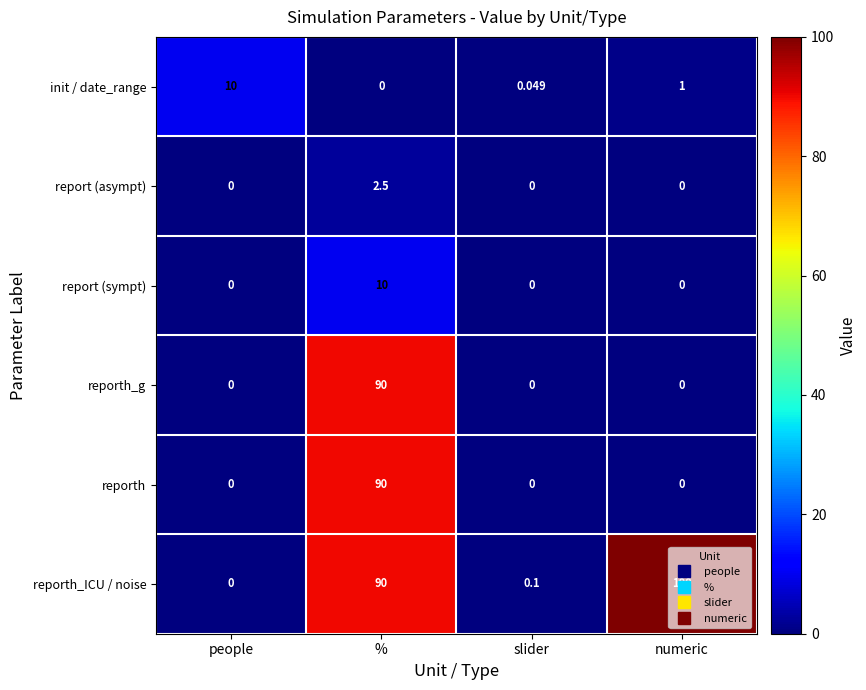

What is the total value across all series at slider?

0.1